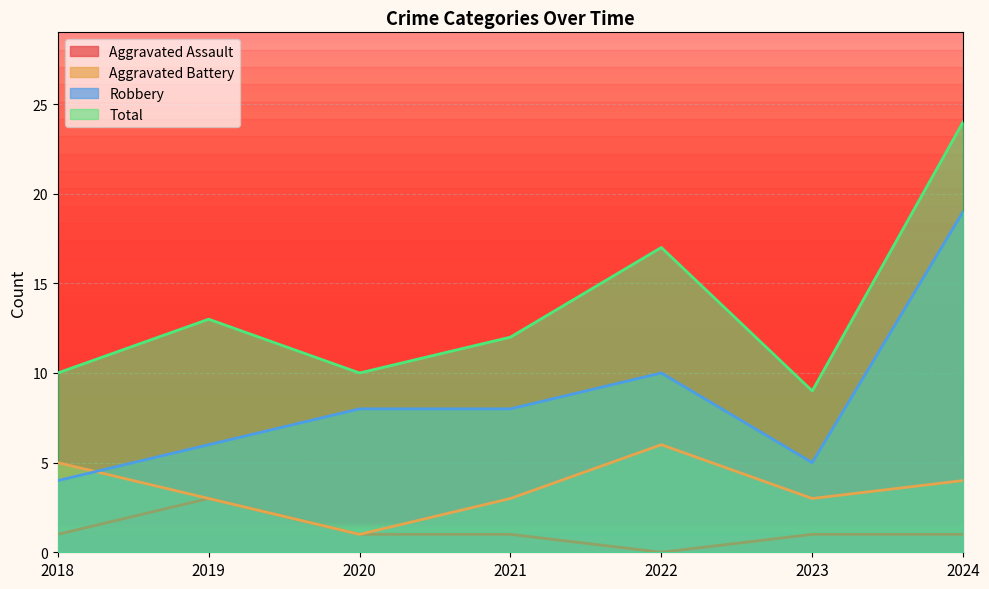

How many series are shown in this chart?

4